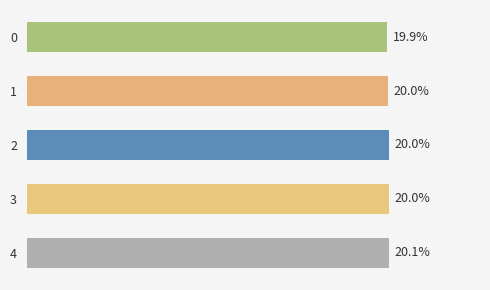

Are the bars horizontal?

Yes